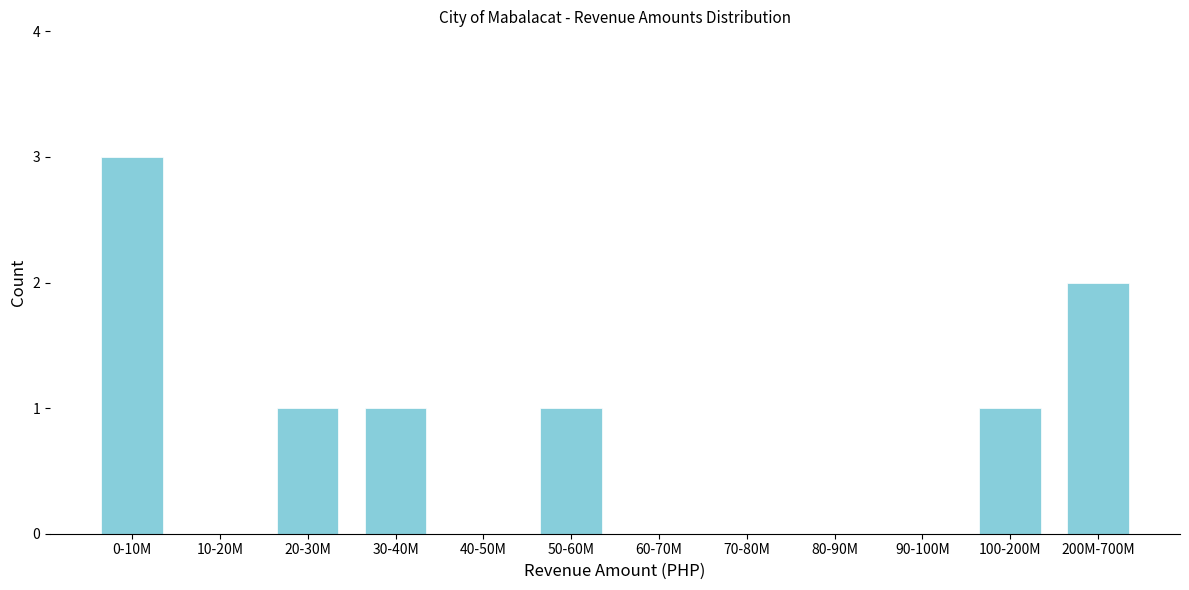

Reading left to right, what are all the values shown in this chart?

0-10M=3	10-20M=0	20-30M=1	30-40M=1	40-50M=0	50-60M=1	60-70M=0	70-80M=0	80-90M=0	90-100M=0	100-200M=1	200M-700M=2